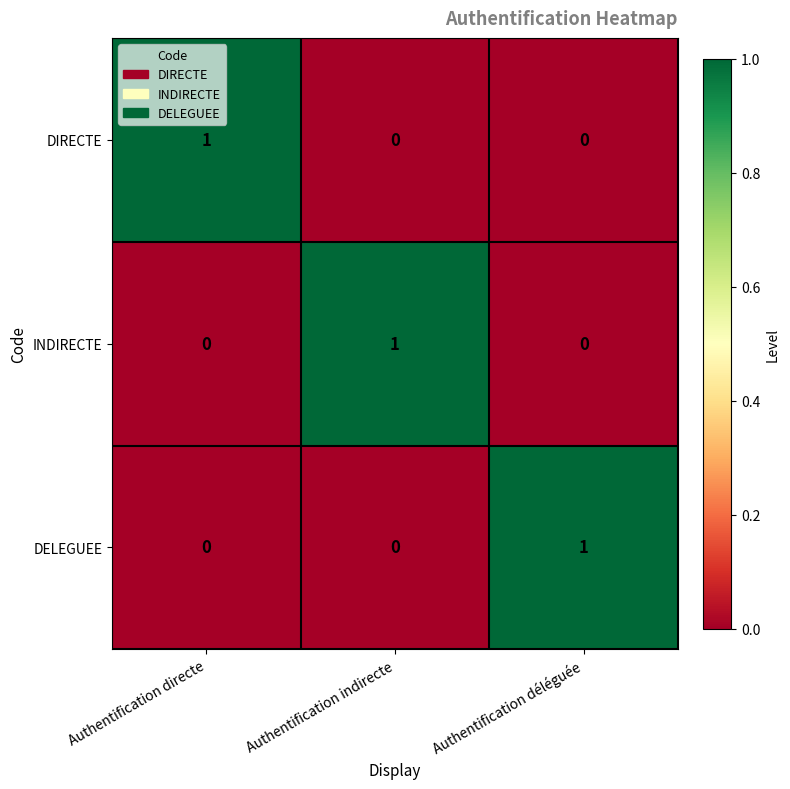

At how many categories does at least one series exceed 0?

3